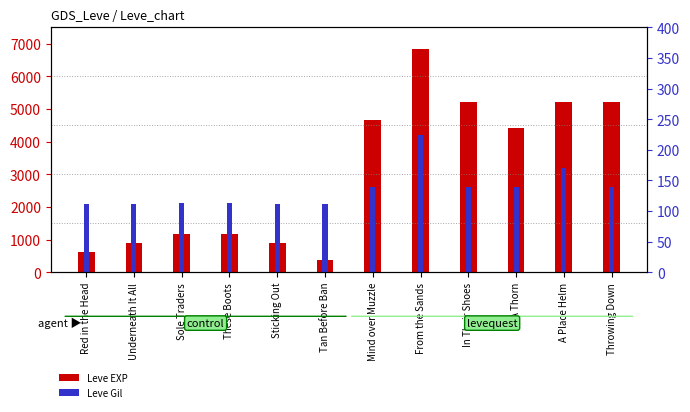

List the series in order of their peak value, lowest first.

Leve Gil, Leve EXP